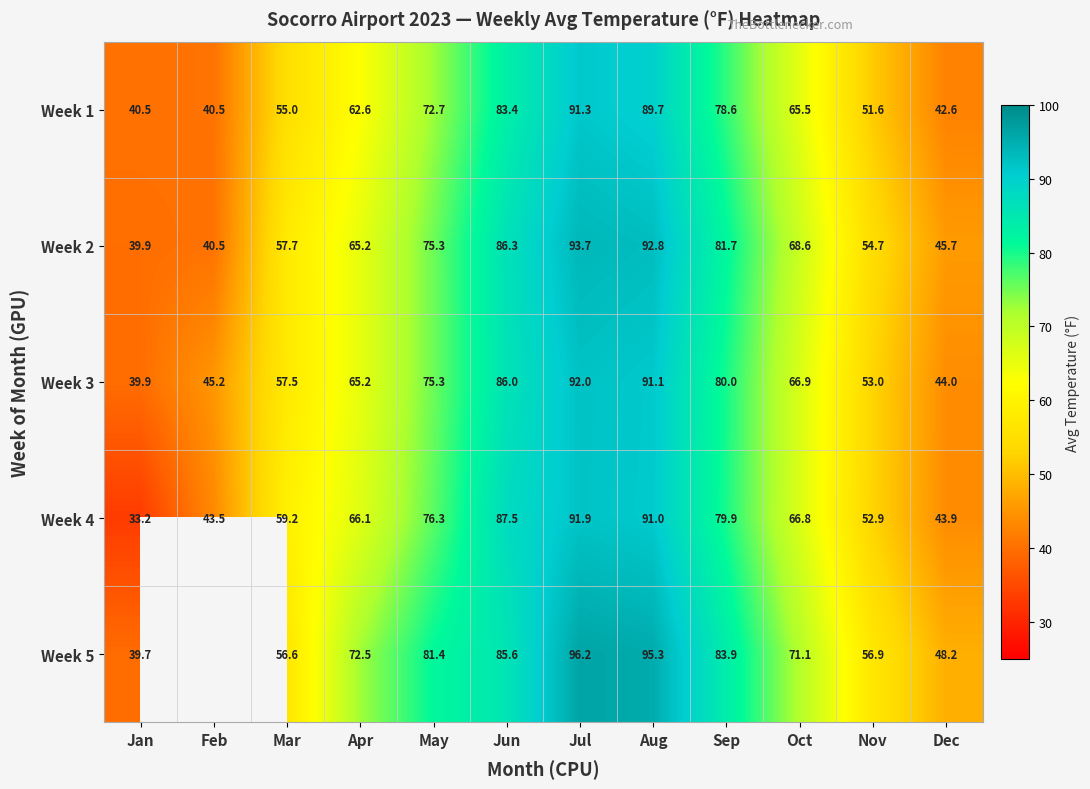

At which label does Week 4 reach its peak?

Jul